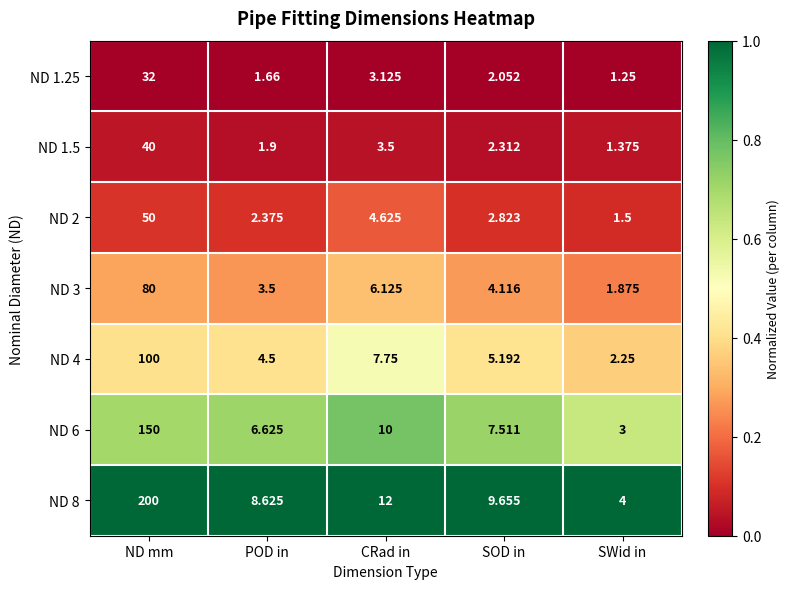

List the labels in order of ND 2 value, smallest first.

SWid in, POD in, SOD in, CRad in, ND mm